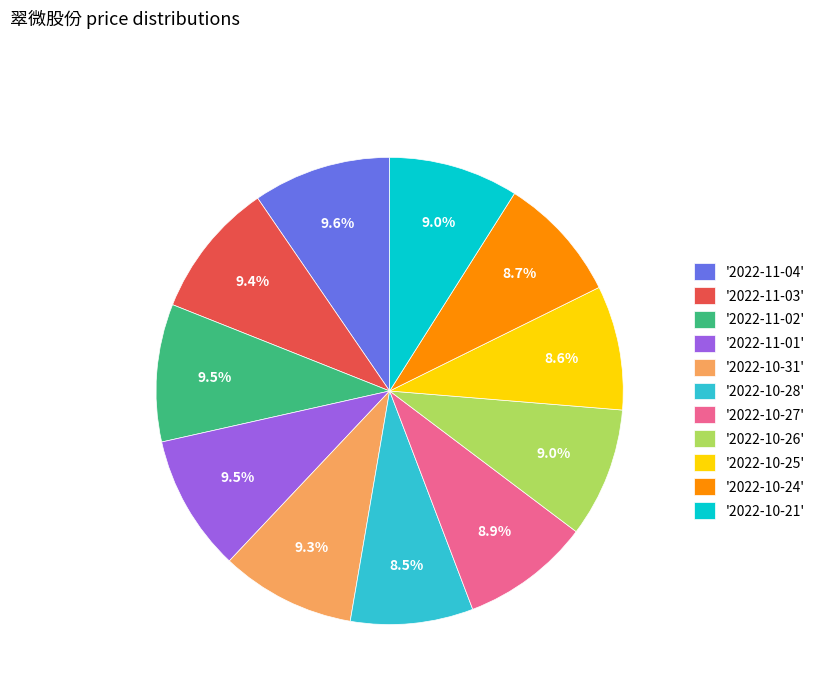

Do '2022-10-25' and '2022-10-28' together represent more than half of the pie?

No